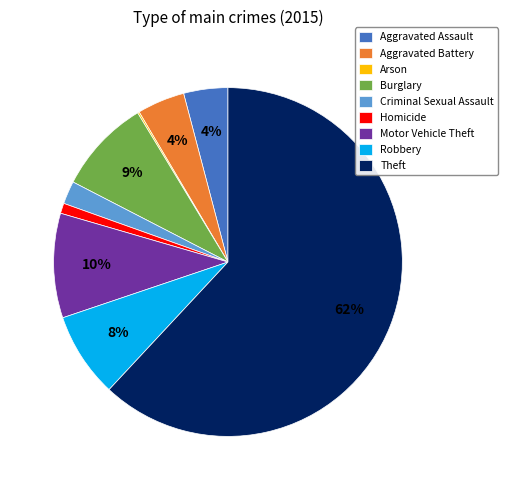

To the nearest percent, what is the combined percentage of Robbery and Theft?

70%